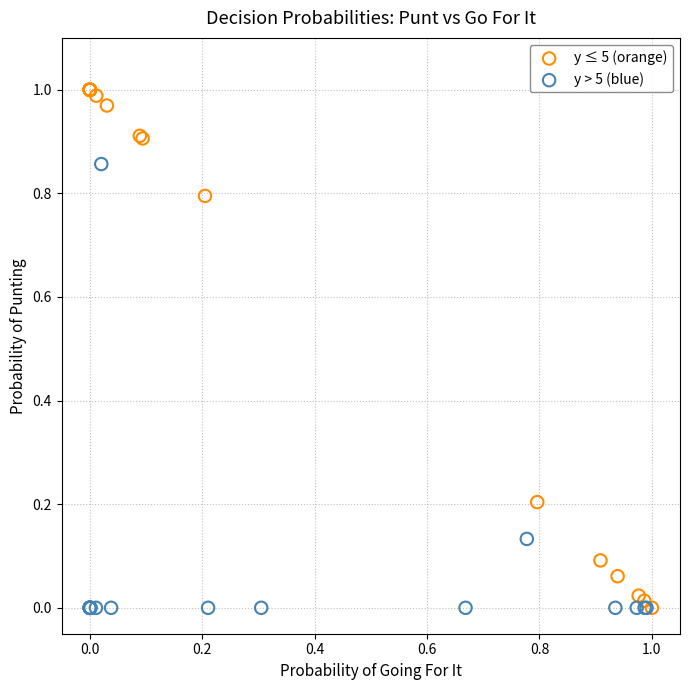

Which series contains the highest Y value?

y ≤ 5 (orange)